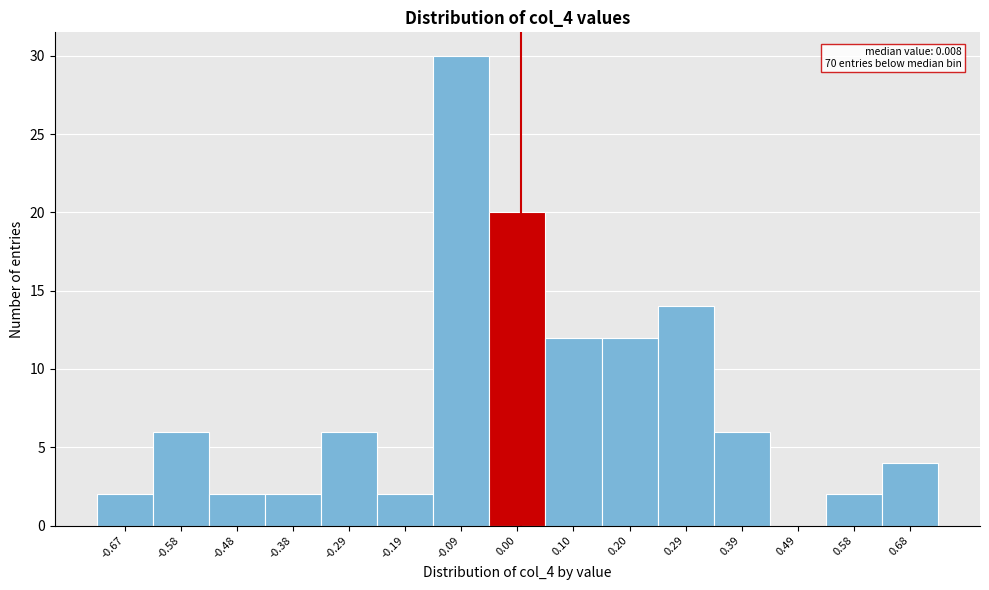

Over which range of the x-axis is the bar tallest?

-0.14 to -0.05